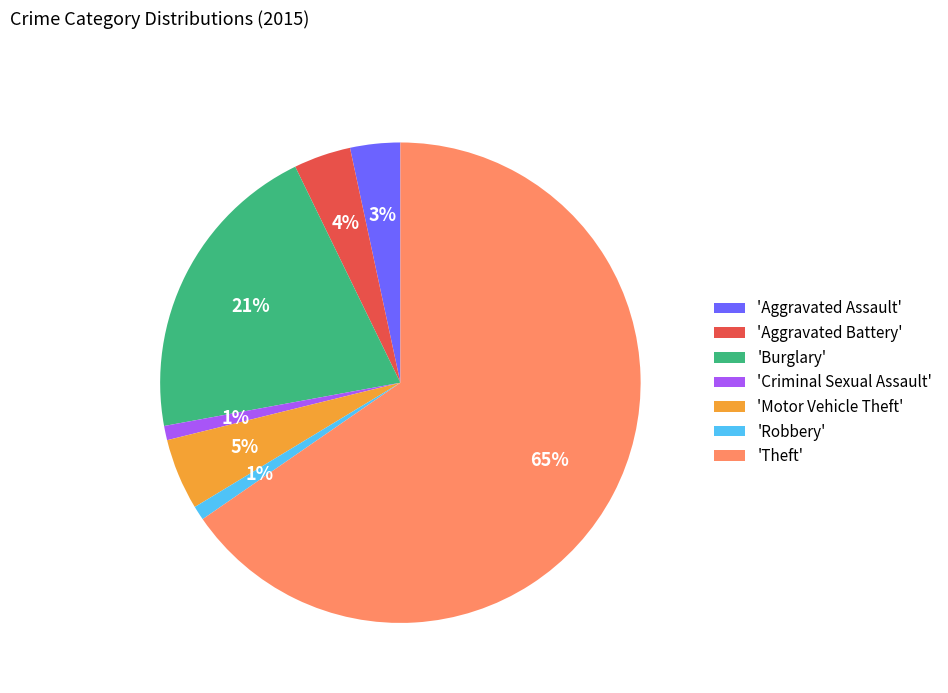

Which slice represents more than half of the pie?

'Theft'